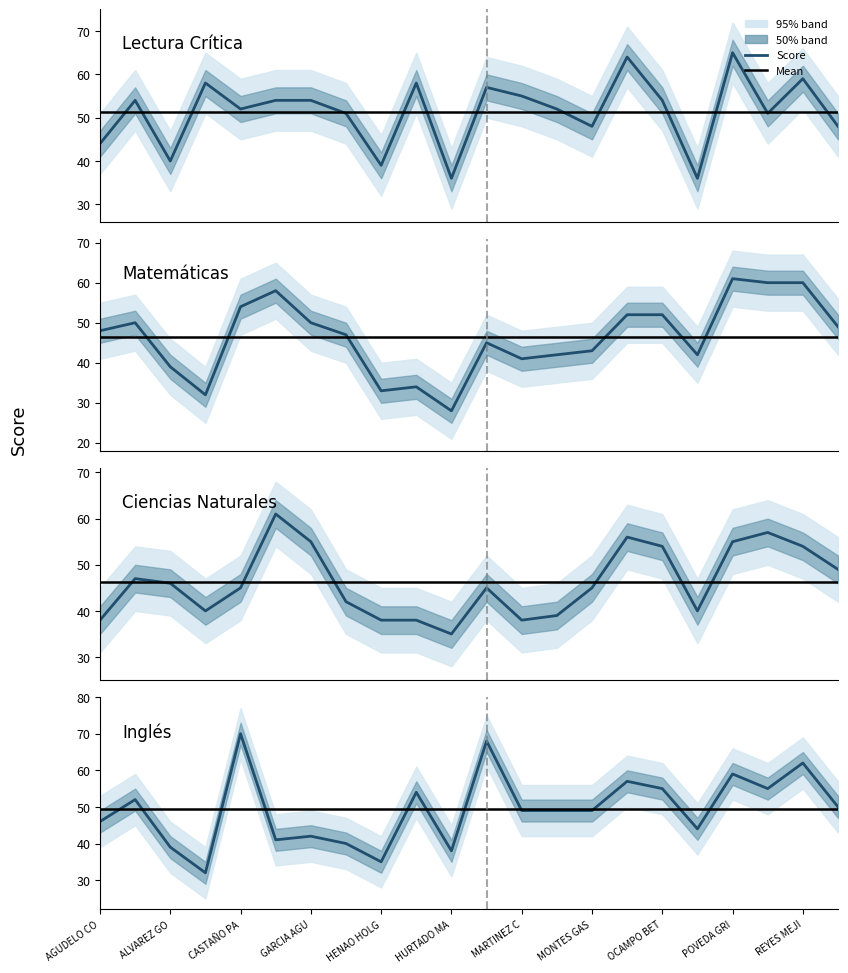

What is the spread (max minus min) of values at 21?

2.0